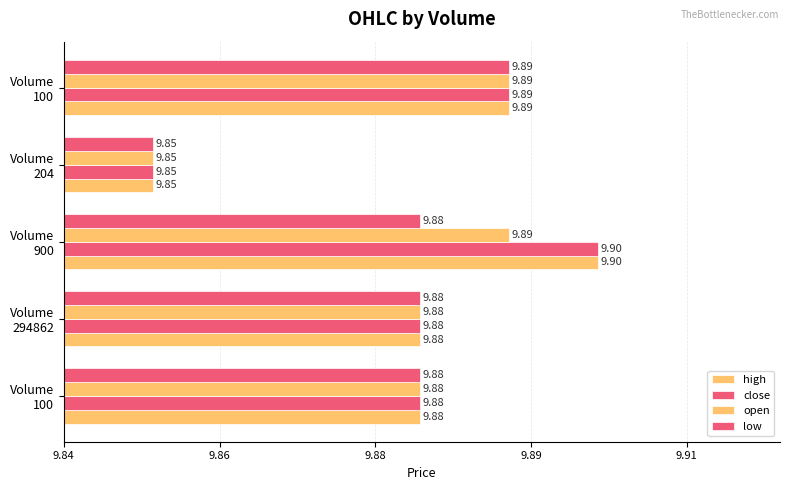

How many data points does each series have?

5